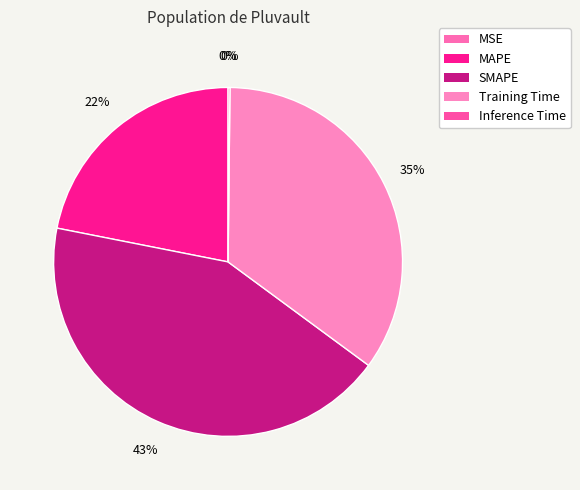

To the nearest percent, what is the difference between the largest and smallest slice percentages?

43%